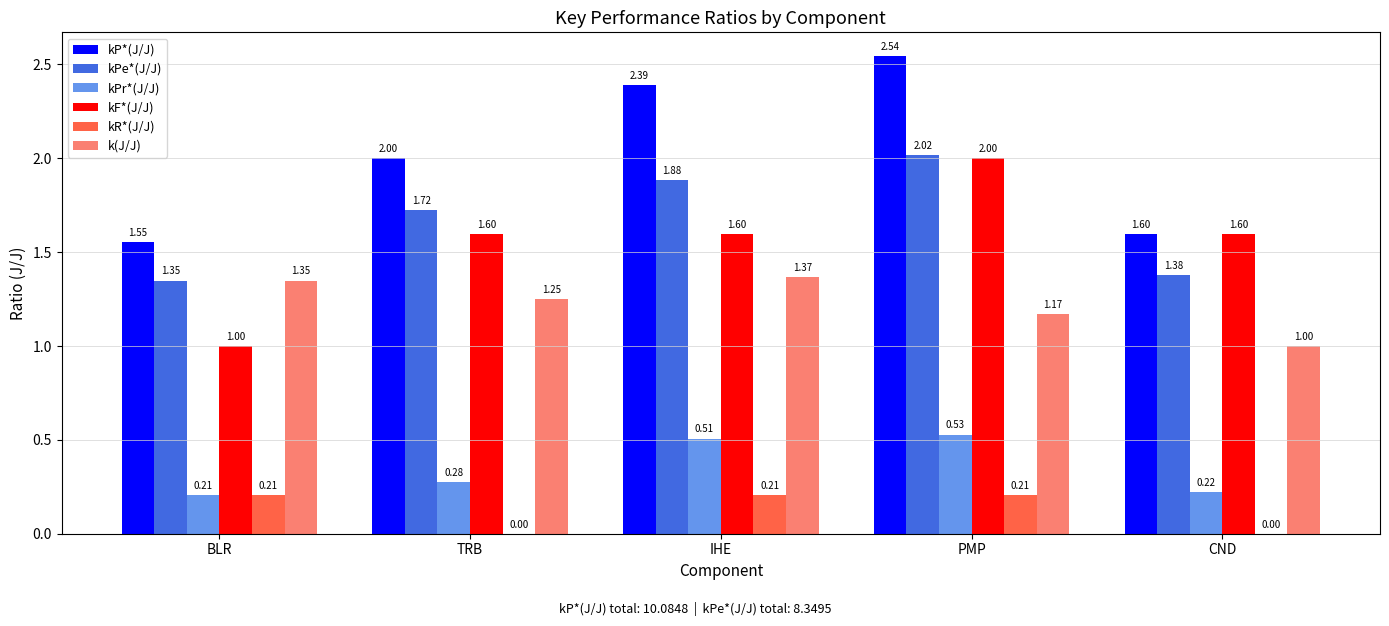

What is the sum of the kP*(J/J) values at TRB and BLR?

3.6